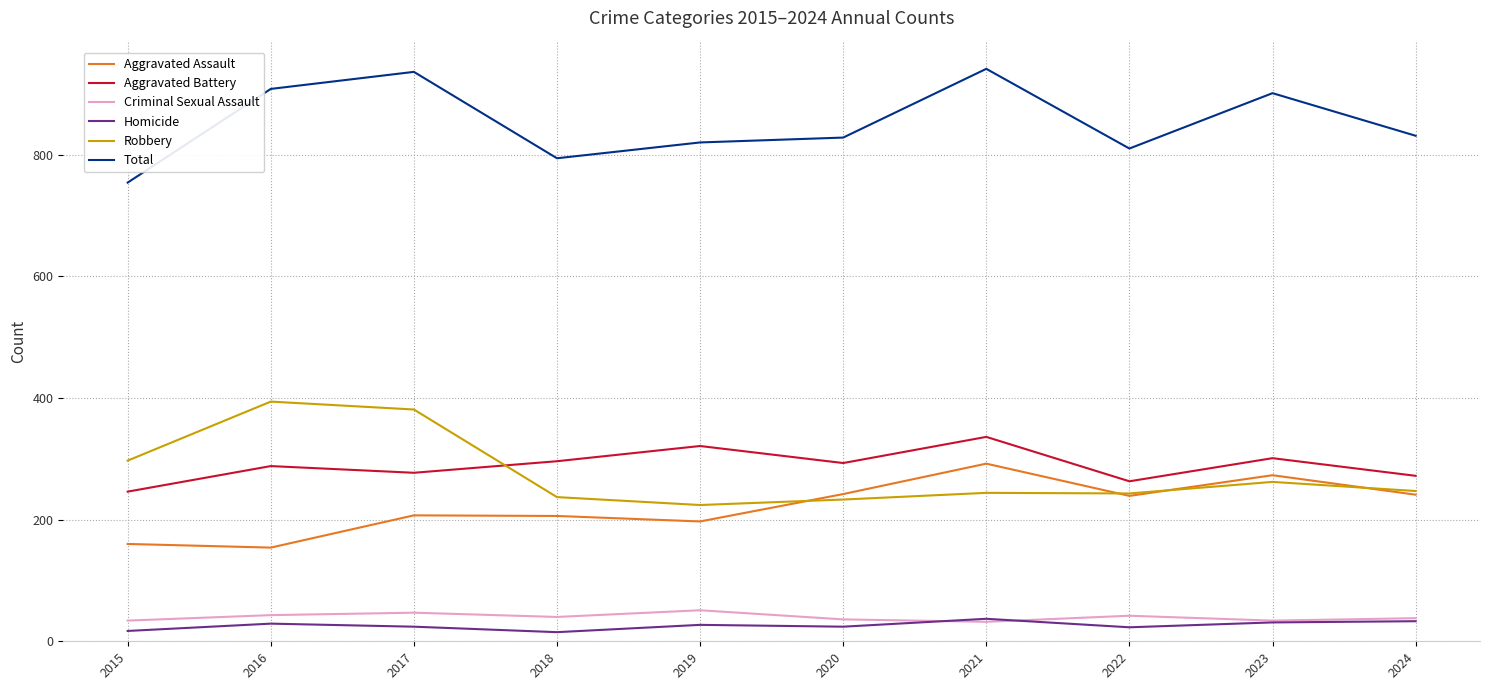

Does the chart have visible grid lines?

Yes